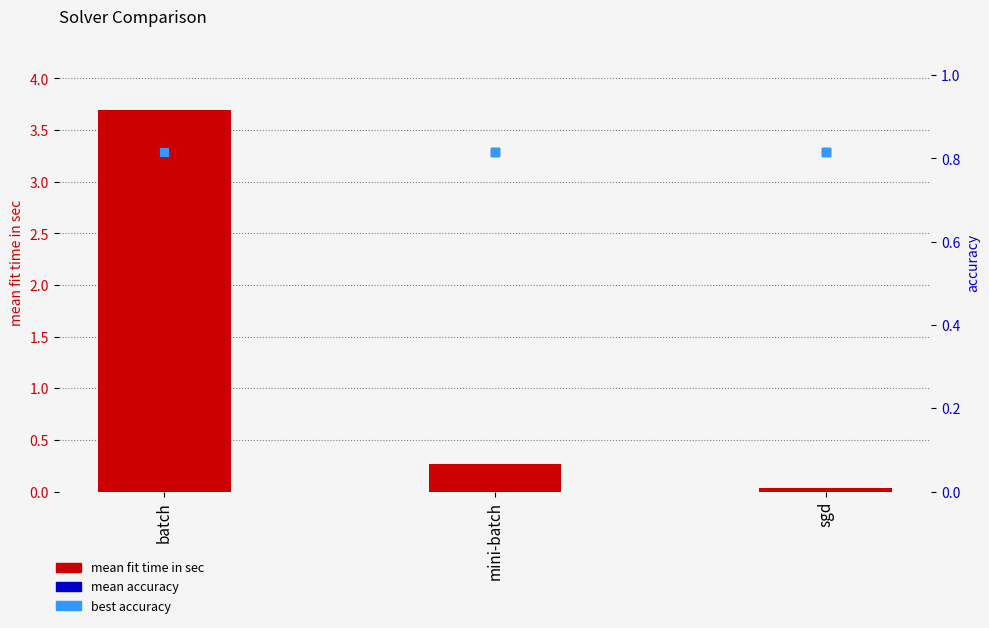

Which series contains the highest Y value?

mean fit time in sec